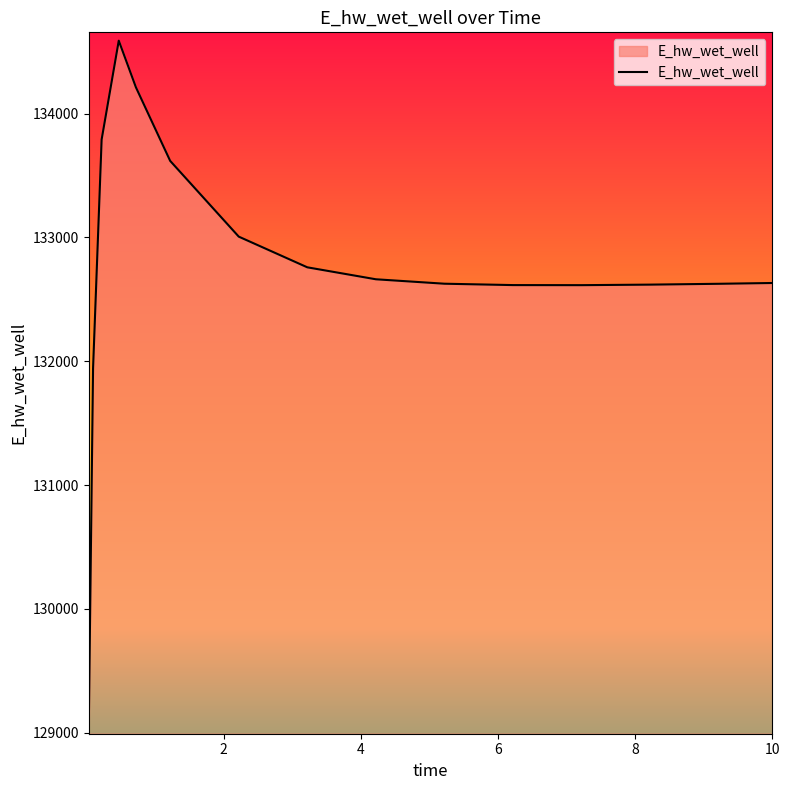

What is the difference between the maximum and minimum values?

5533.7